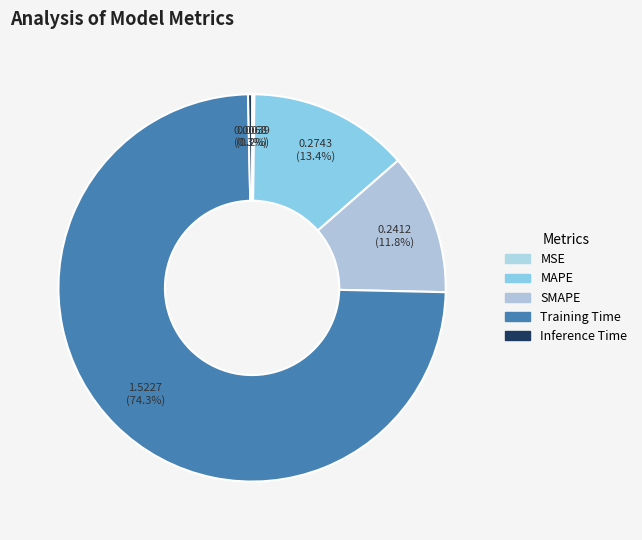

Do Training Time and MSE together represent more than half of the pie?

Yes